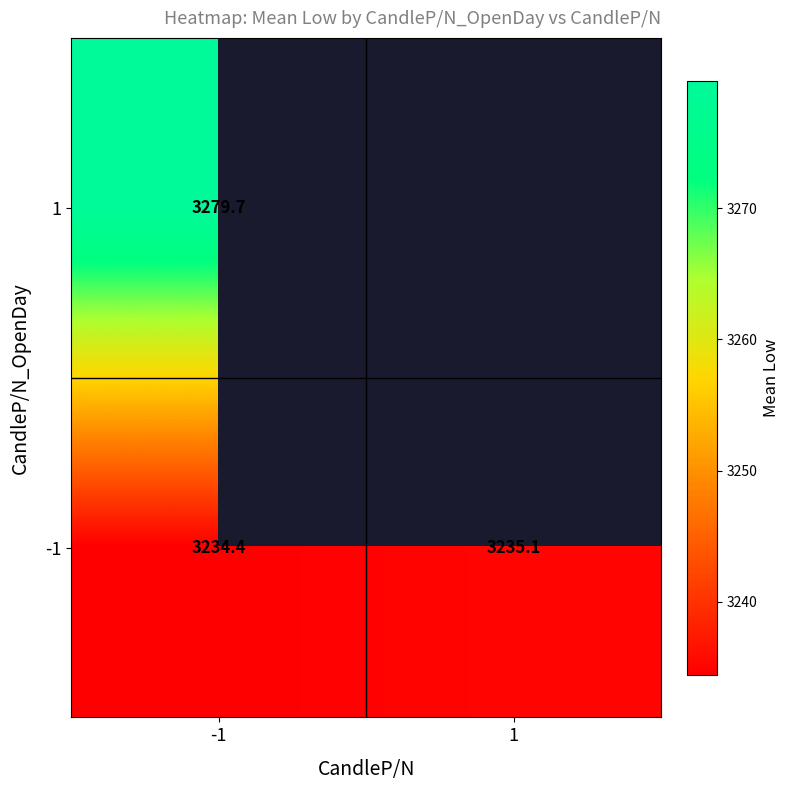

Is the value of 1 at -1 greater than the value of -1 at 1?

Yes